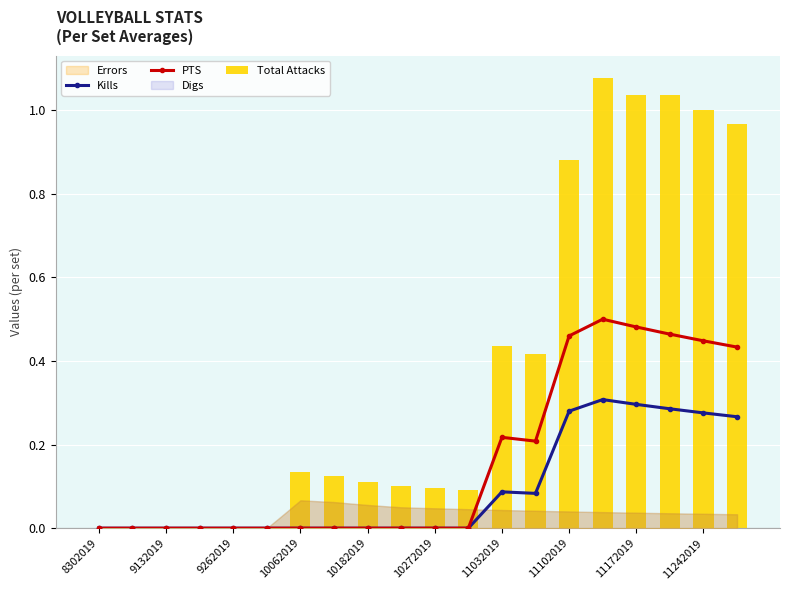

At which label is Total Attacks closest to 0?

8302019